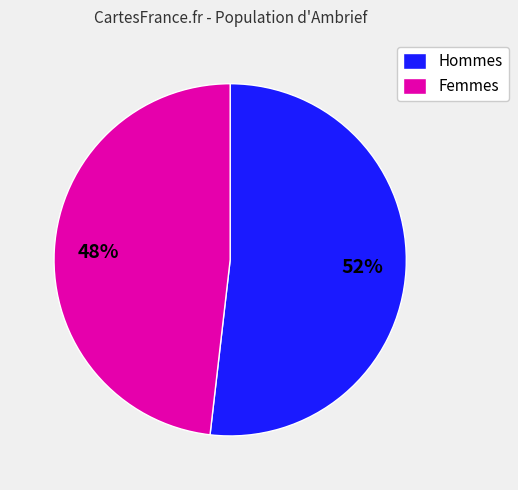

Which category has the biggest portion of the pie?

Hommes